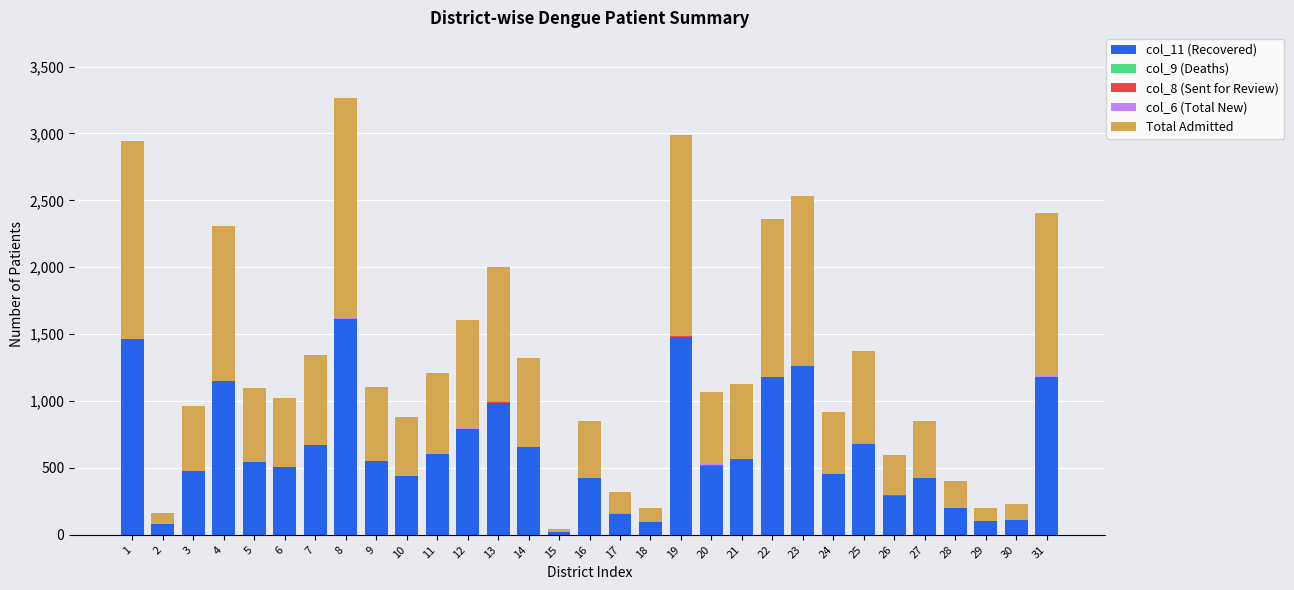

The value of col_6 (Total New) at 11 is 3. True or false?

False